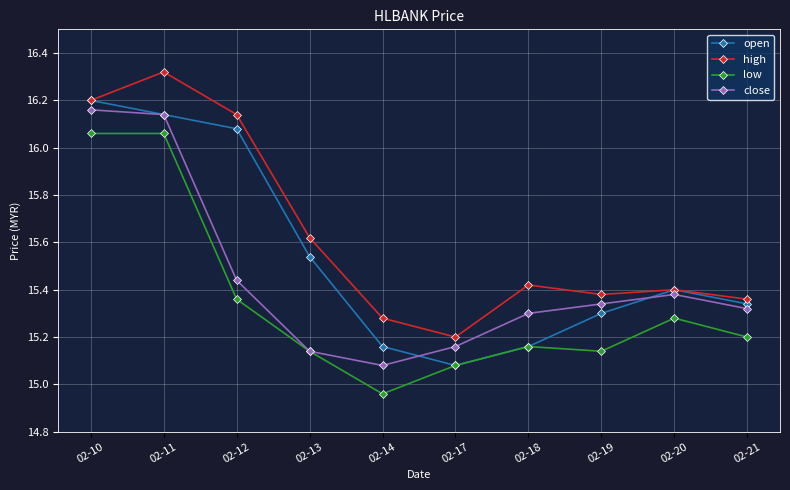

Where is low nearest to the value 15?

02-14